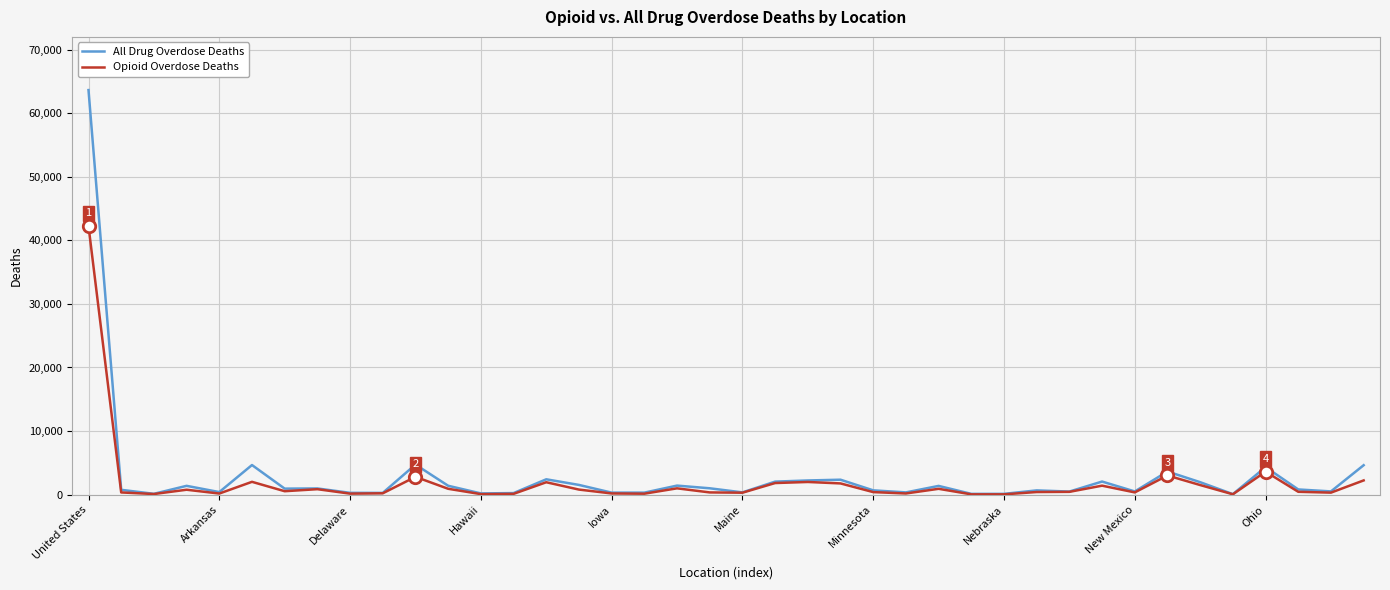

At how many categories does at least one series exceed 19572?

1